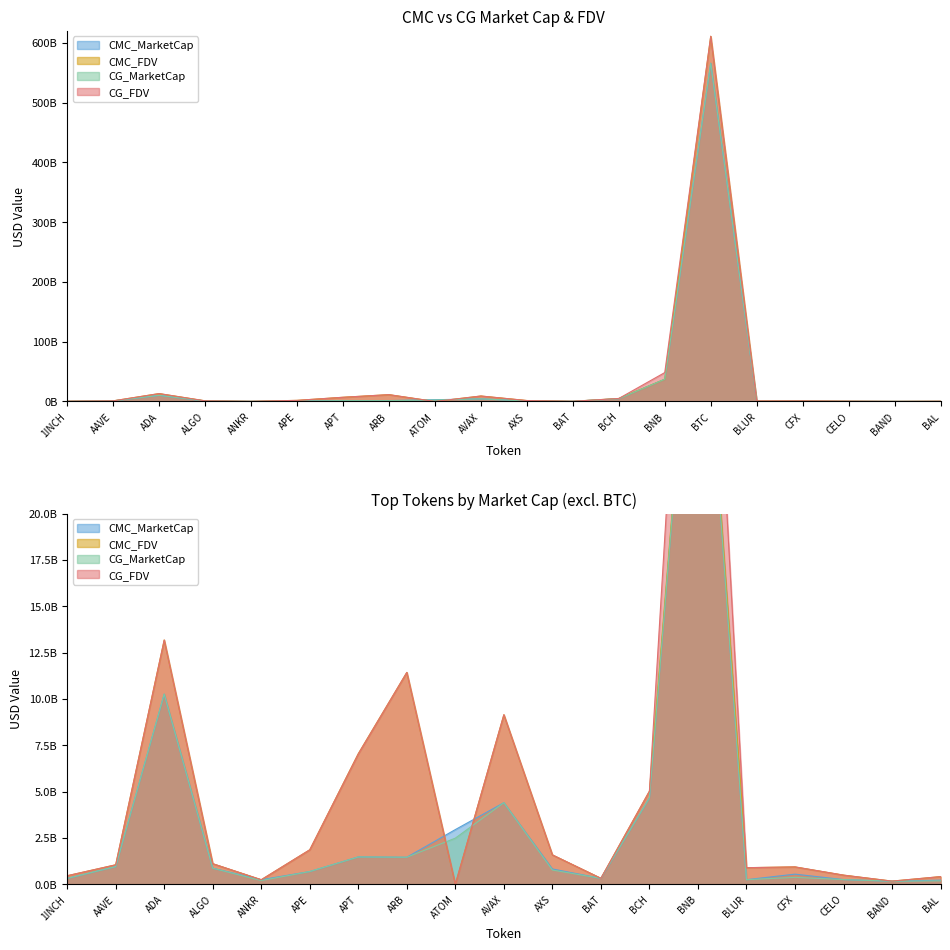

At which category does CG_FDV reach its first local peak?

ADA